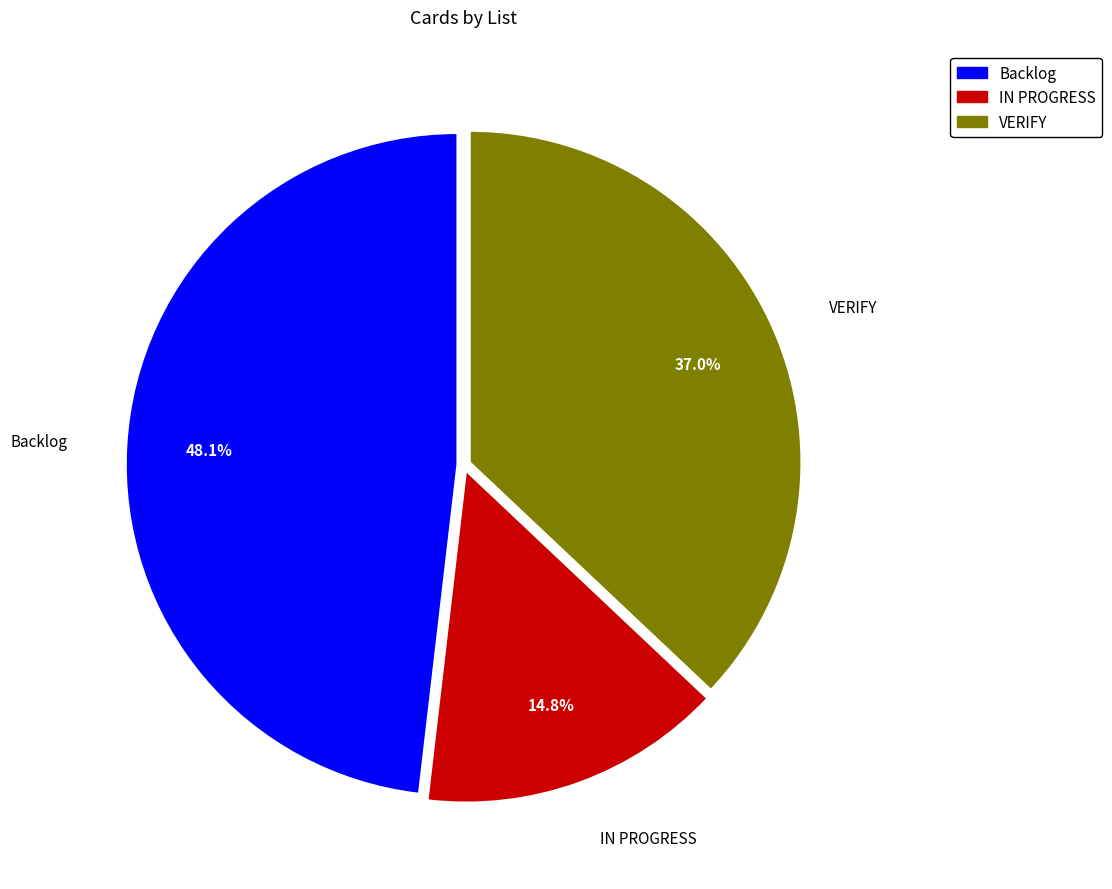

True or false: VERIFY accounts for 52% of the total.

False